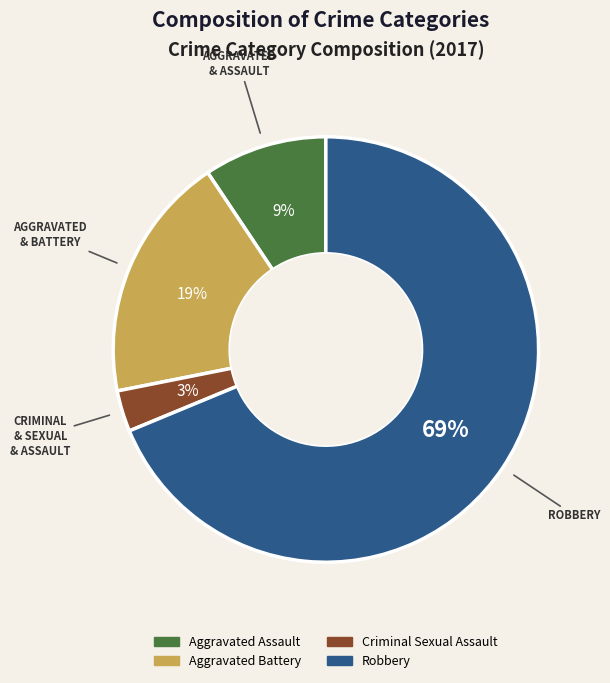

To the nearest percent, what is the combined percentage of Robbery and Aggravated Assault?

78%